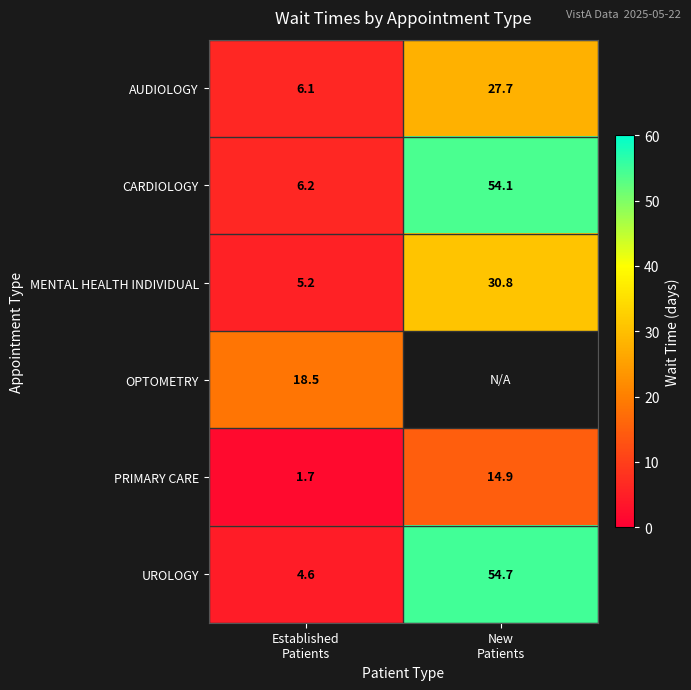

What is the maximum value for MENTAL HEALTH INDIVIDUAL?

30.8